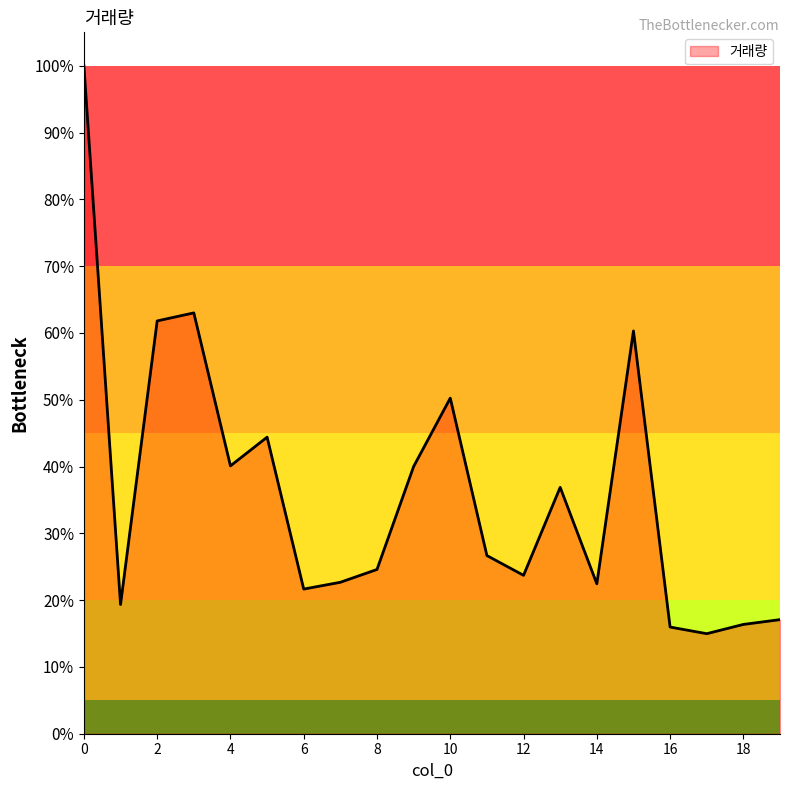

What is the difference between the maximum and minimum values?

85.0